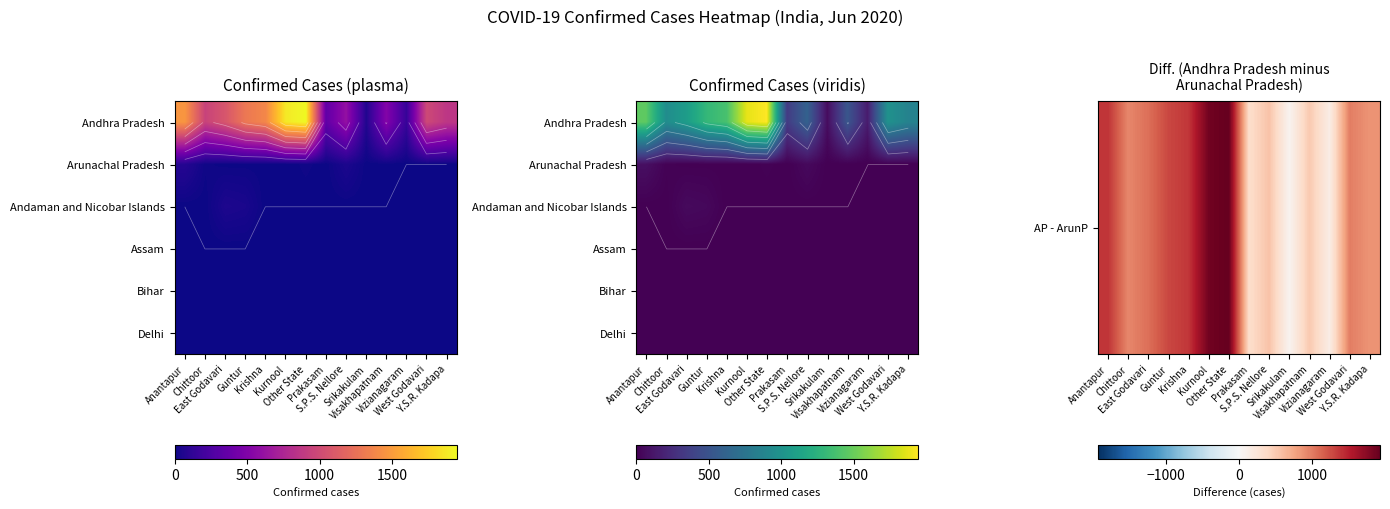

What is the total value across all series at Kurnool?

1873